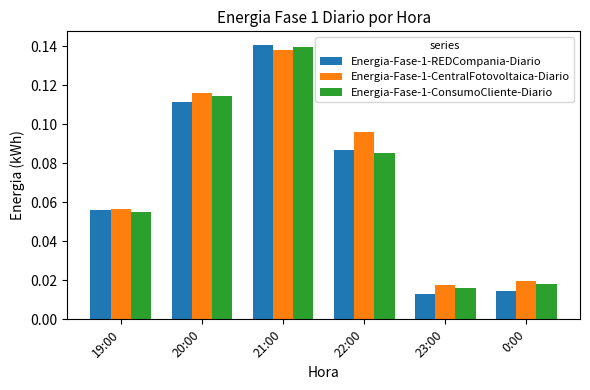

The value of Energia-Fase-1-ConsumoCliente-Diario at 21:00 is 0.2. True or false?

False